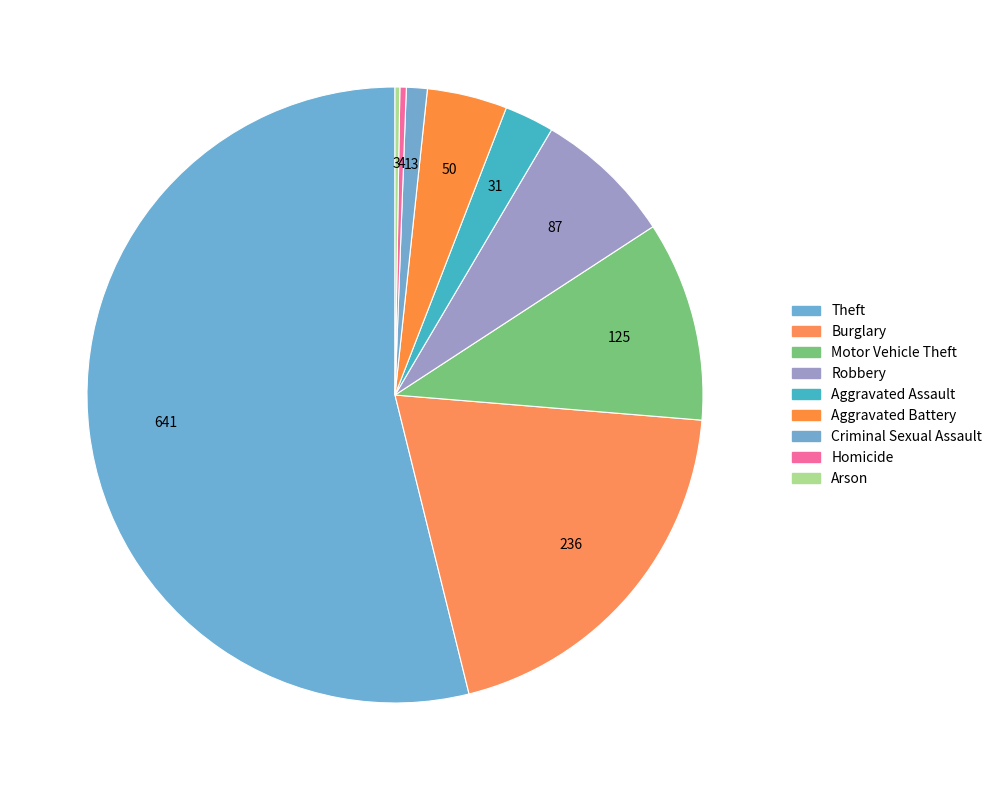

To the nearest percent, what is the average slice percentage?

11%